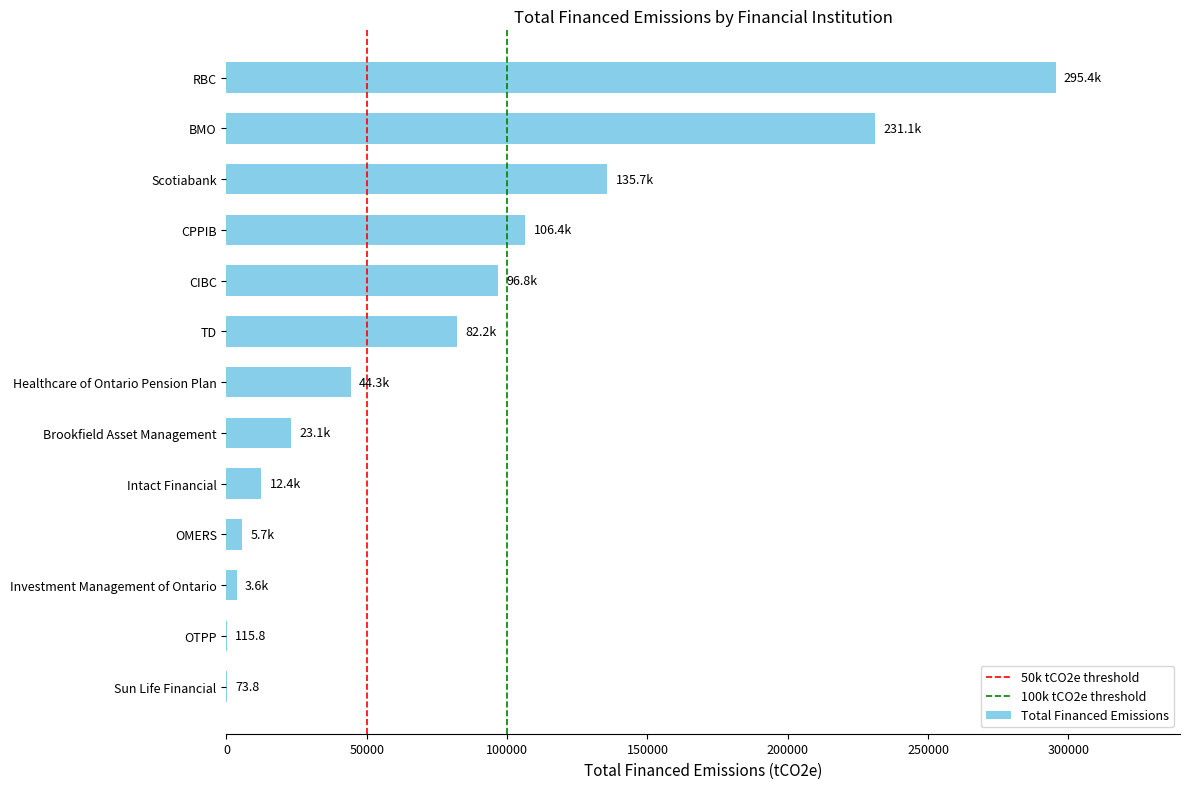

Which label corresponds to the largest value in the chart?

RBC